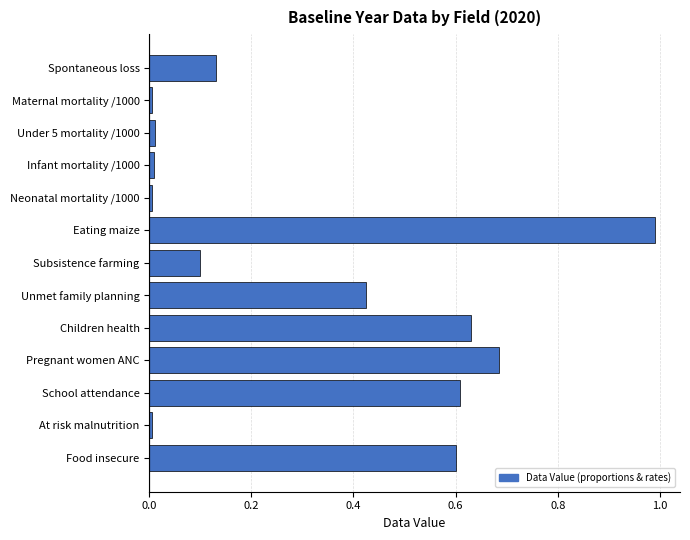

The chart shows a value of 0.0 at Under 5 mortality /1000. True or false?

True